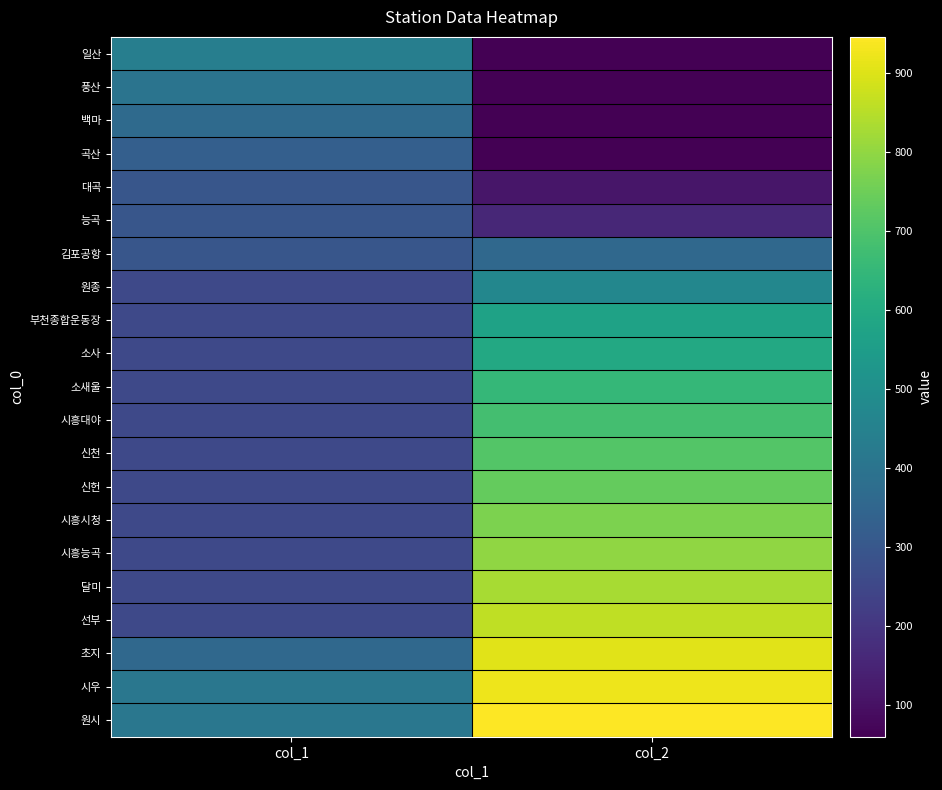

At which category is the sum across all series the highest?

col_2